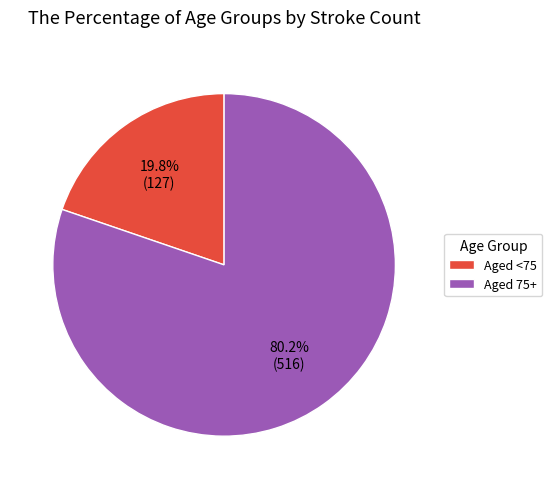

Is Aged 75+ the majority of the pie?

Yes